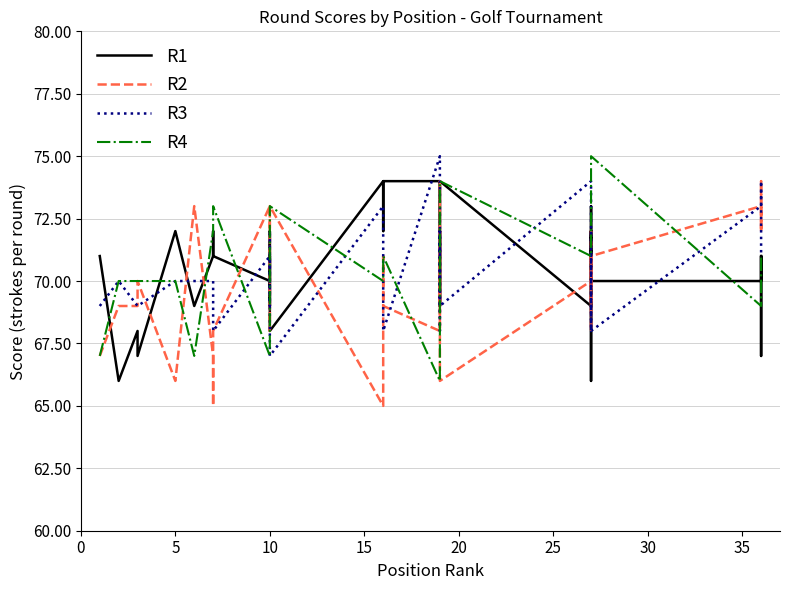

What is the value of the R4 point at the 40th from the left?

71